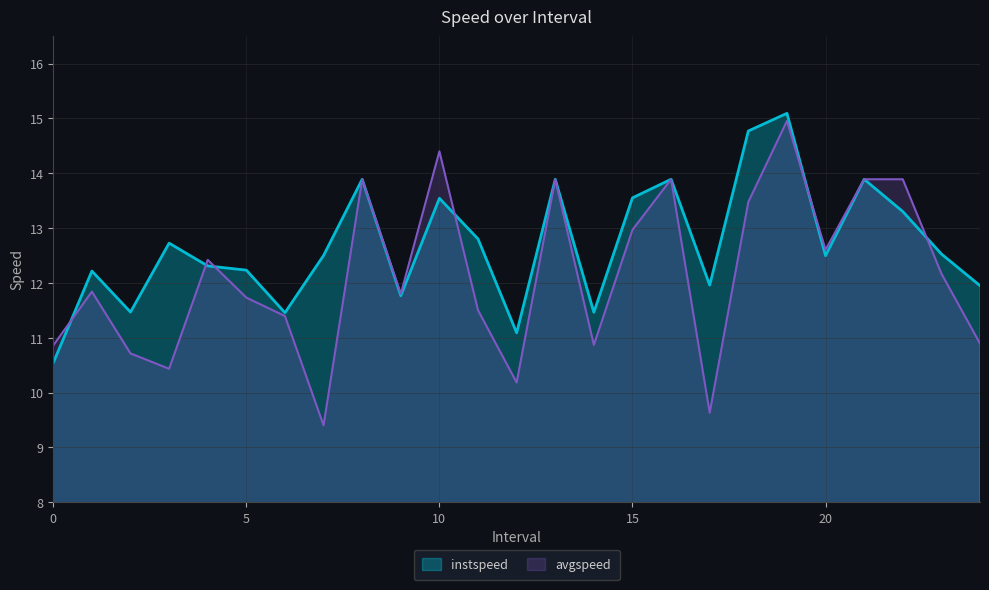

What is the average value of the avgspeed series?

12.1